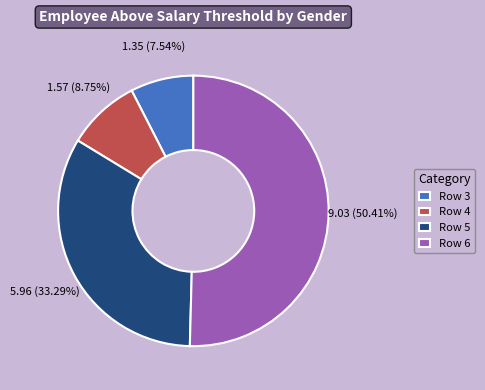

Is there a majority slice in this chart?

Yes